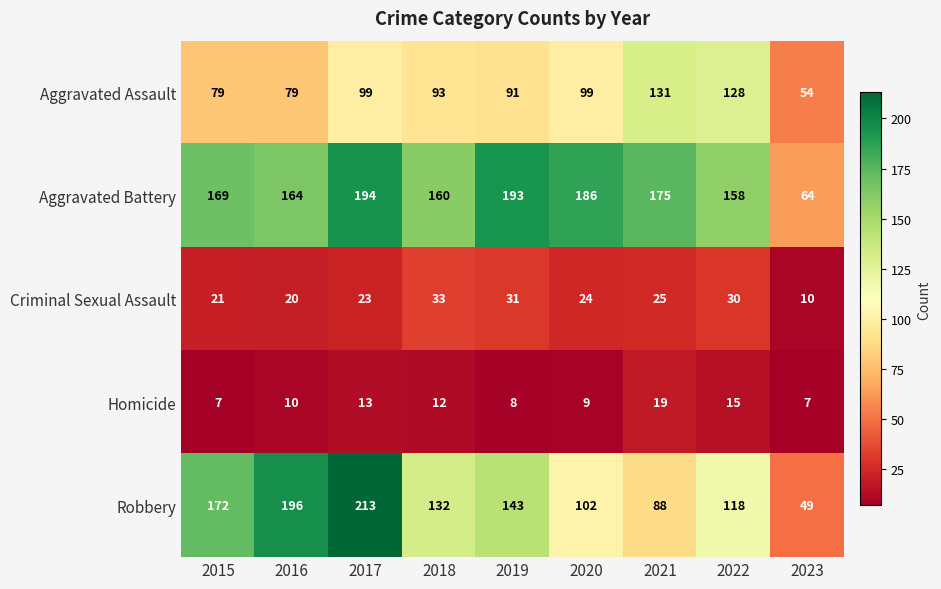

What is the total value across all series at 2020?

420